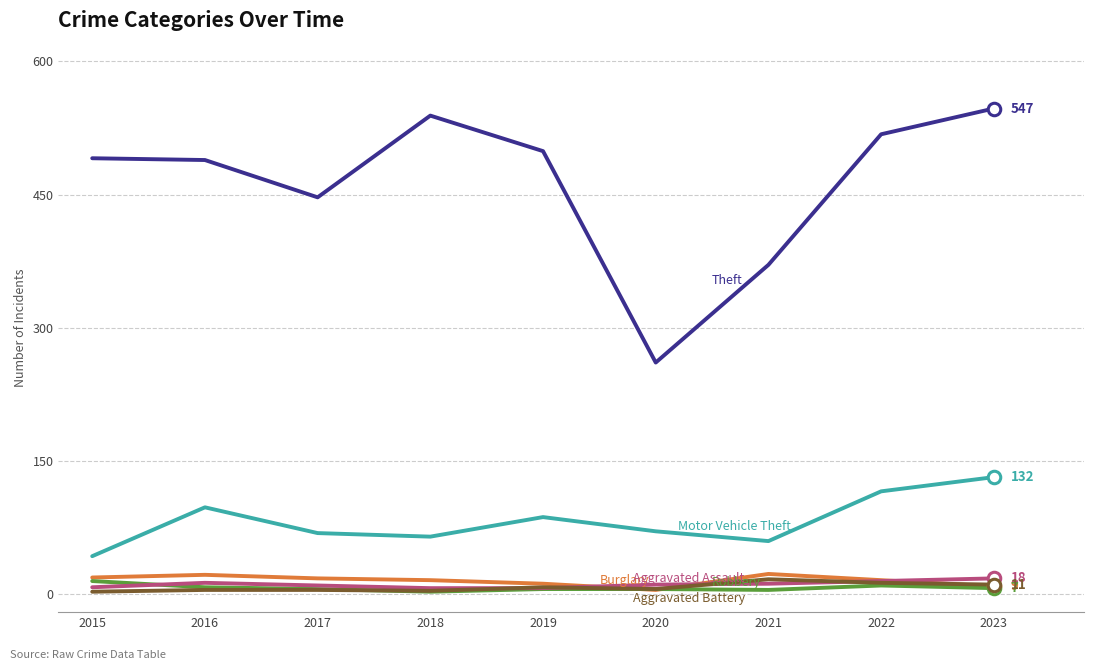

What is the maximum value shown in the chart?

547